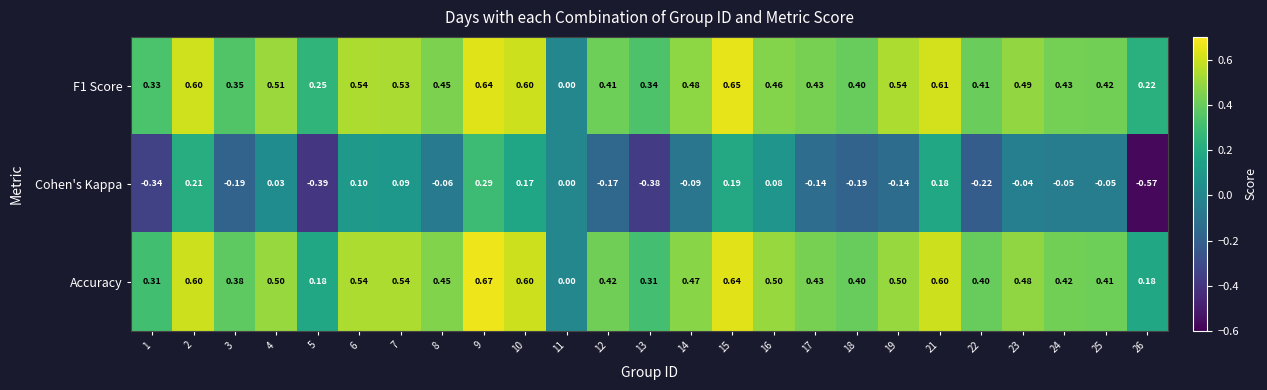

What is the total value across all series at 2?

1.4